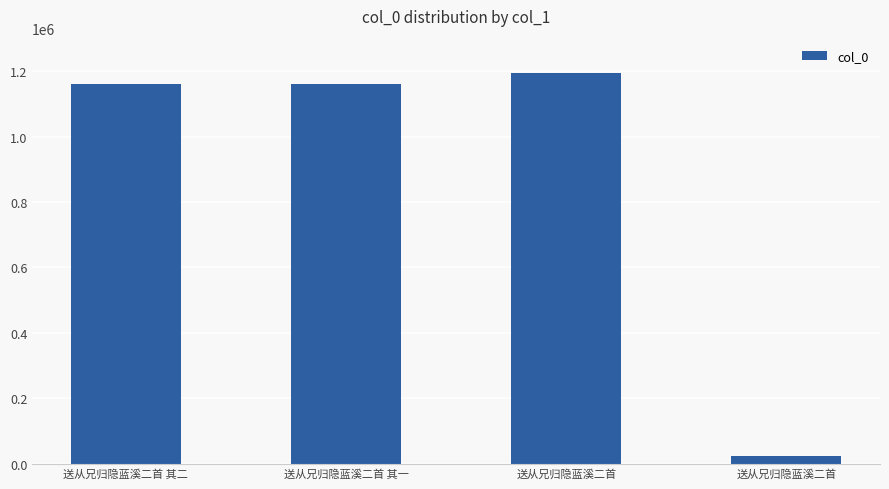

Where does the data first go above 1162520?

送从兄归隐蓝溪二首